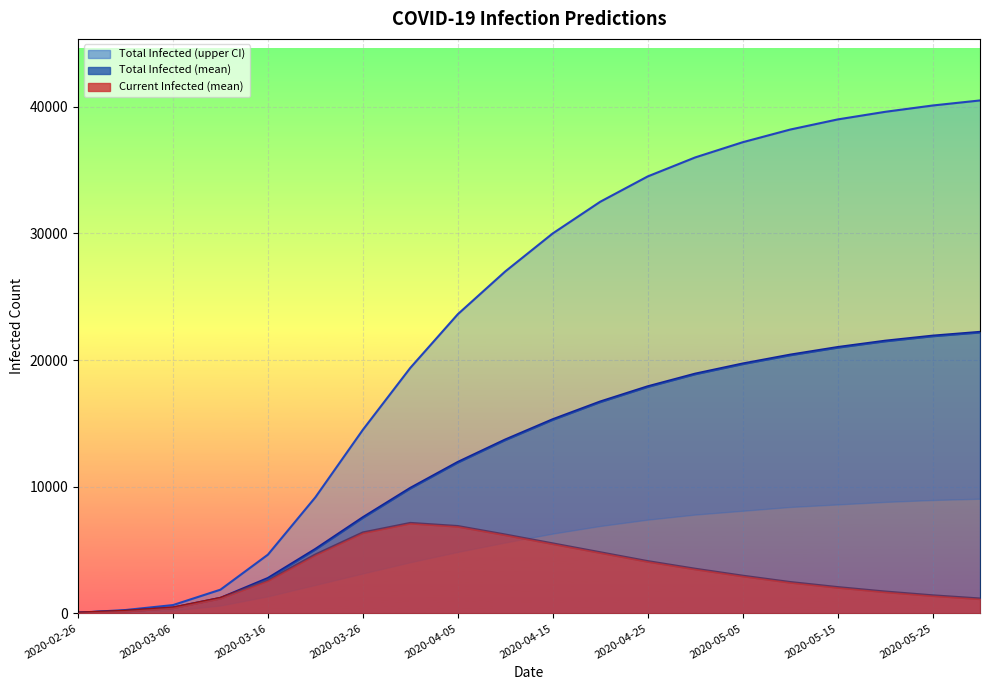

Reading right to left, list all the values displayed in this chart.

predicted_total_infected_upper (line): 40500	40100	39600	39000	38200	37200	36000	34500	32500	30000	27000	23622	19387	14496	9169	4638	1871	655	265	53
predicted_total_infected_mean (line): 22200	21900	21500	21000	20400	19700	18900	17900	16700	15300	13700	11927	9880	7561	5058	2764	1197	436	178	36
predicted_current_infected_mean (line): 1150	1400	1700	2050	2450	2950	3500	4100	4800	5500	6200	6869	7116	6364	4623	2586	1197	436	178	36